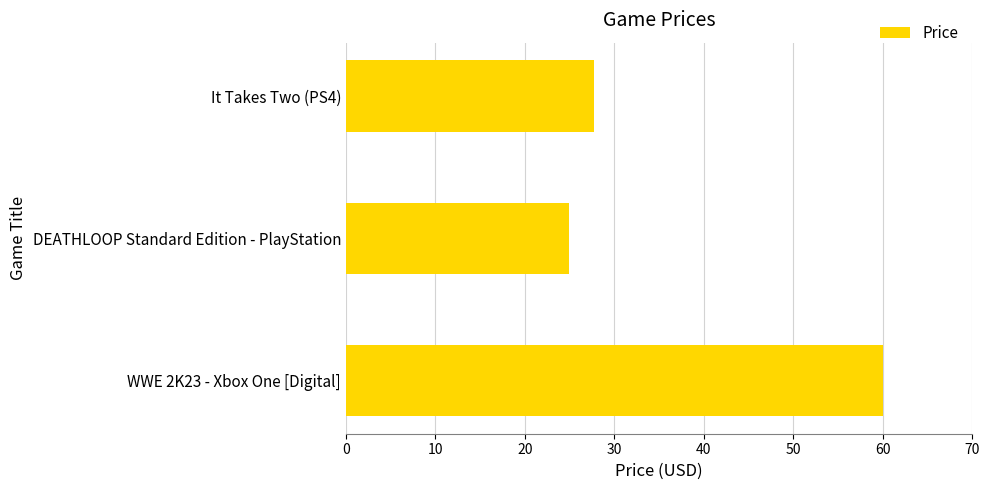

What is the difference between the maximum and minimum values?

35.0